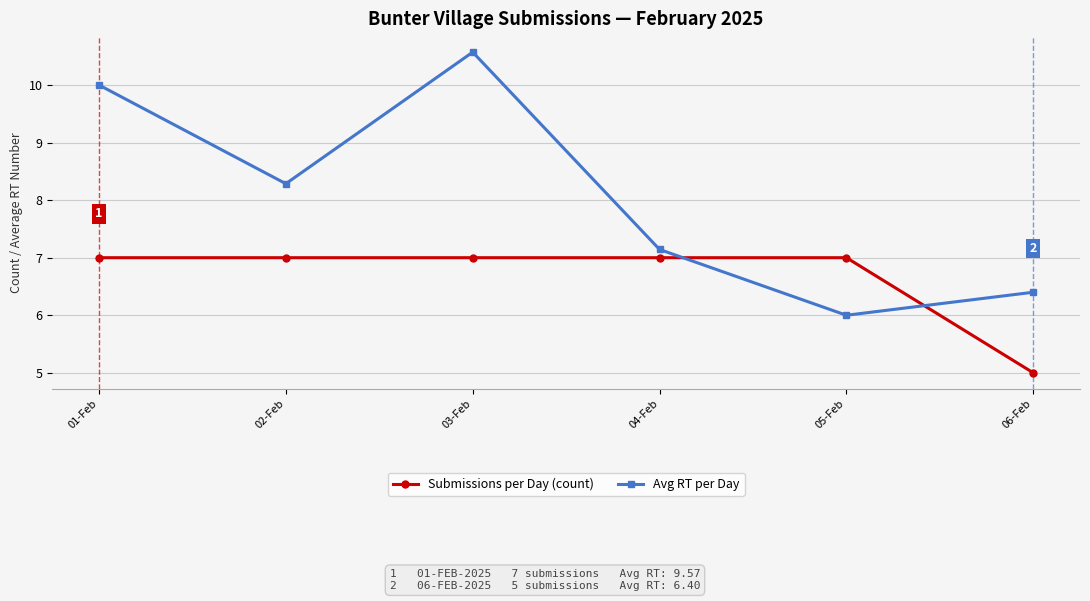

Reading right to left, transcribe all the data shown in this chart.

Submissions per Day (count): 5.0	7.0	7.0	7.0	7.0	7.0
Avg RT per Day: 6.4	6.0	7.1	10.6	8.3	10.0